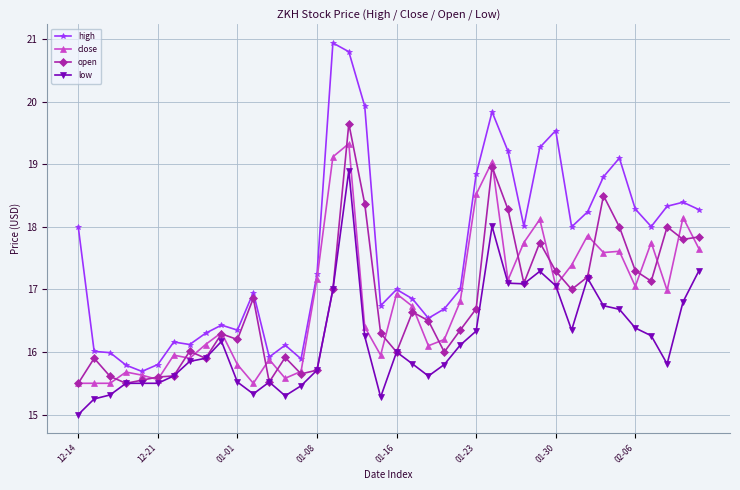

Which series has the largest total across all categories?

high